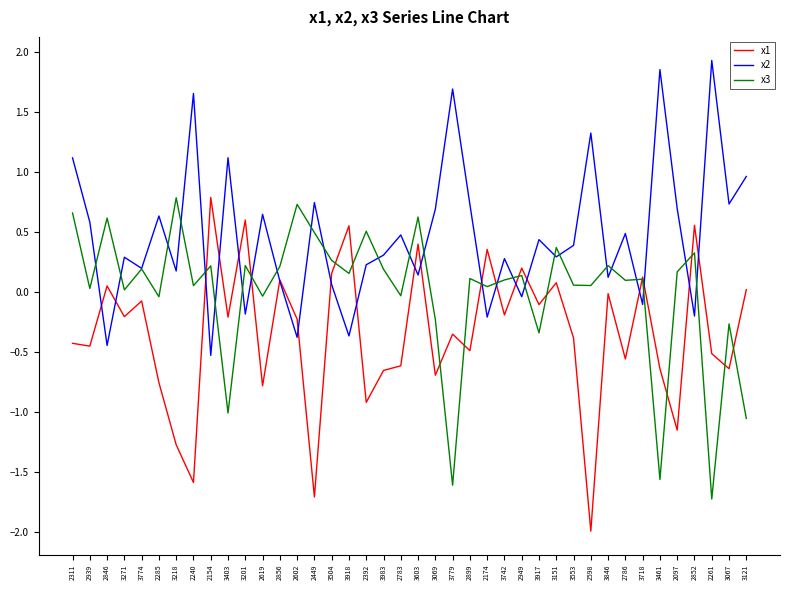

In x1, how many points are higher than both neighbors (excluding endpoints)?

14